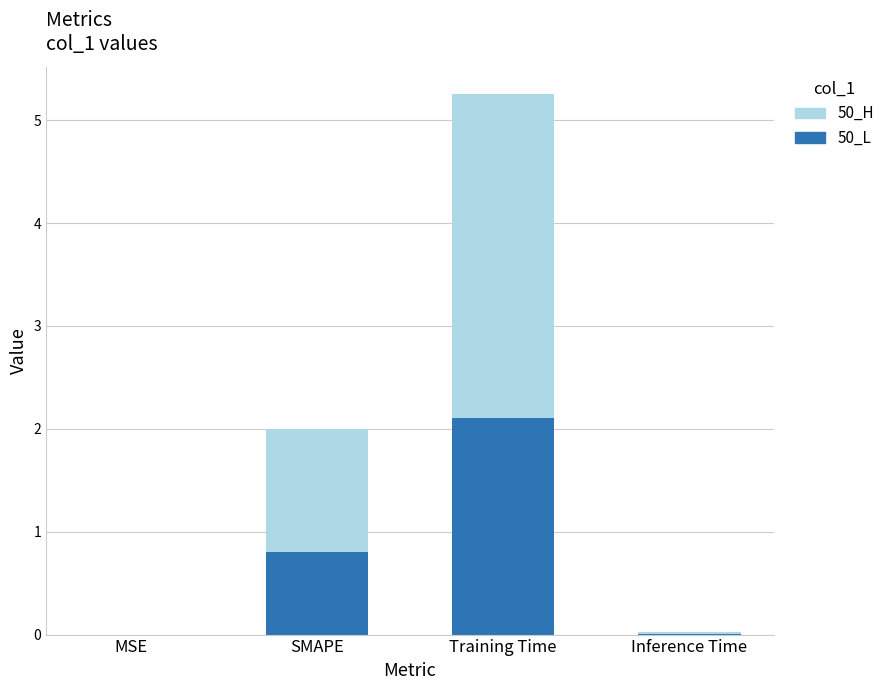

What is the total value across all series at SMAPE?

2.0